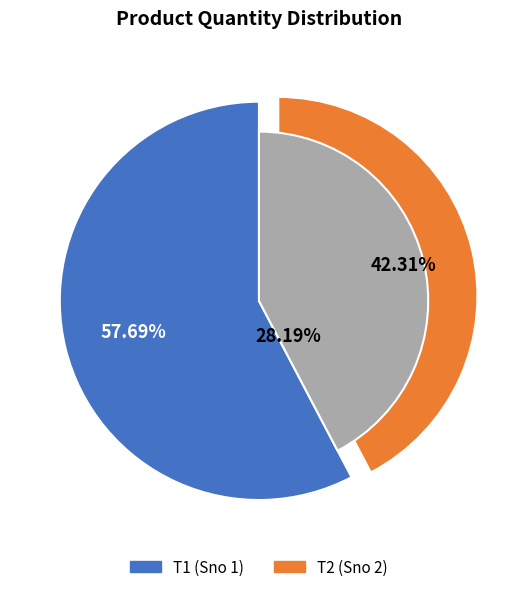

Count the number of slices in the pie.

2